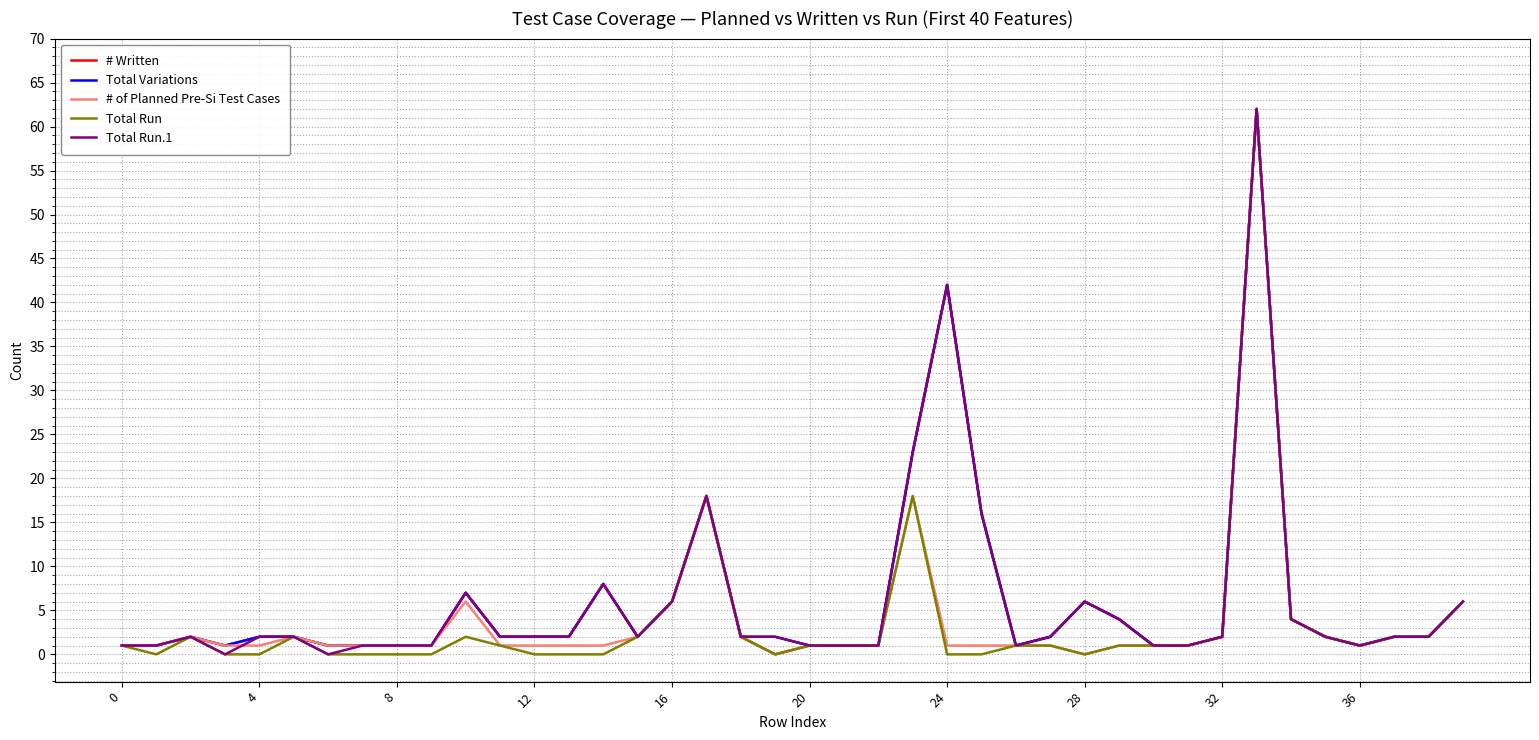

What is the greatest value displayed?

62